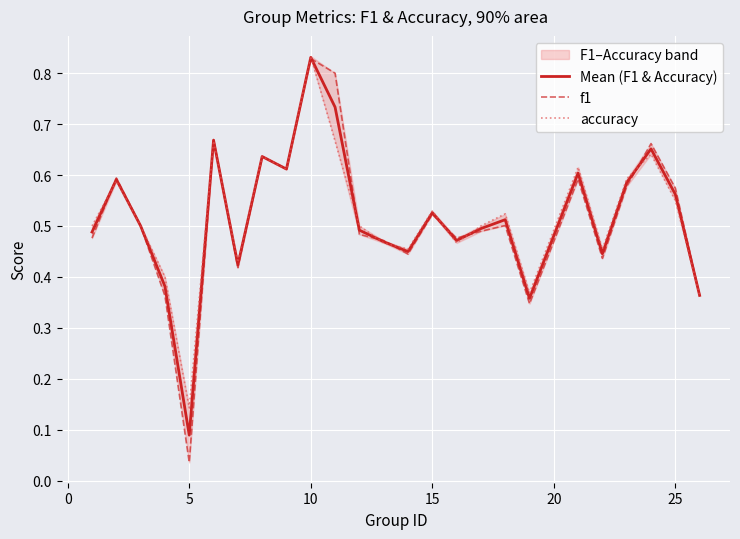

At which label is Mean (F1 & Accuracy) closest to 0?

5